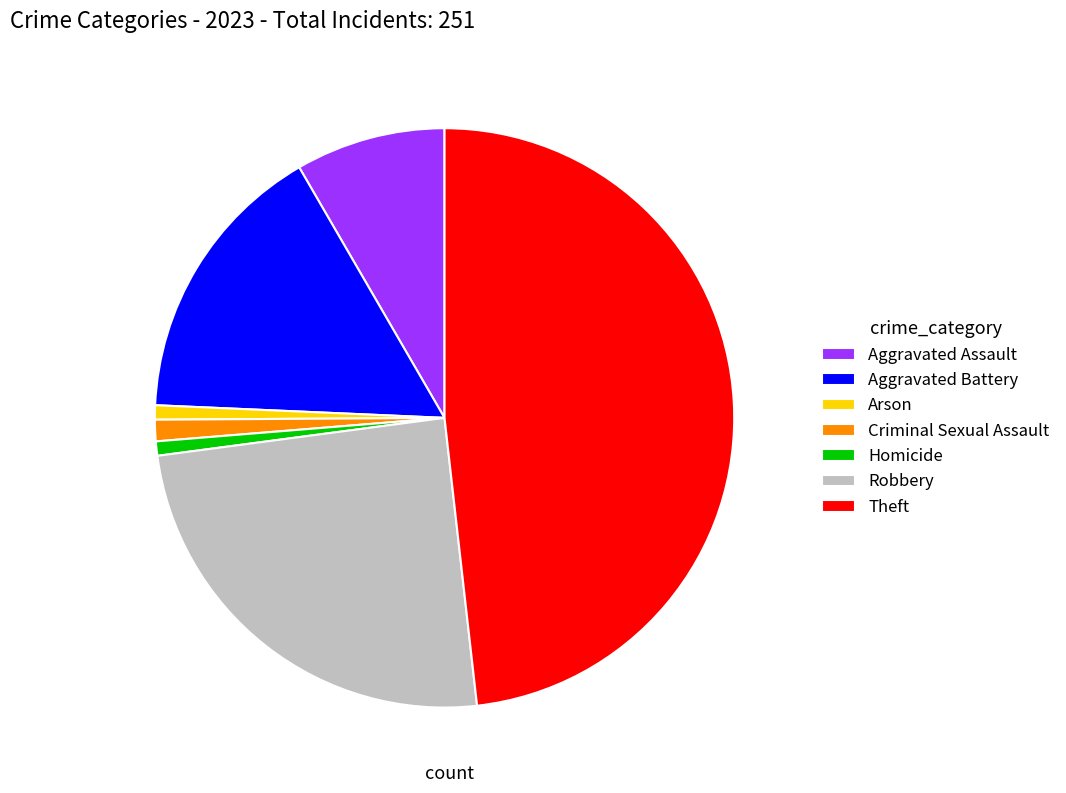

Which slice is the largest?

Theft